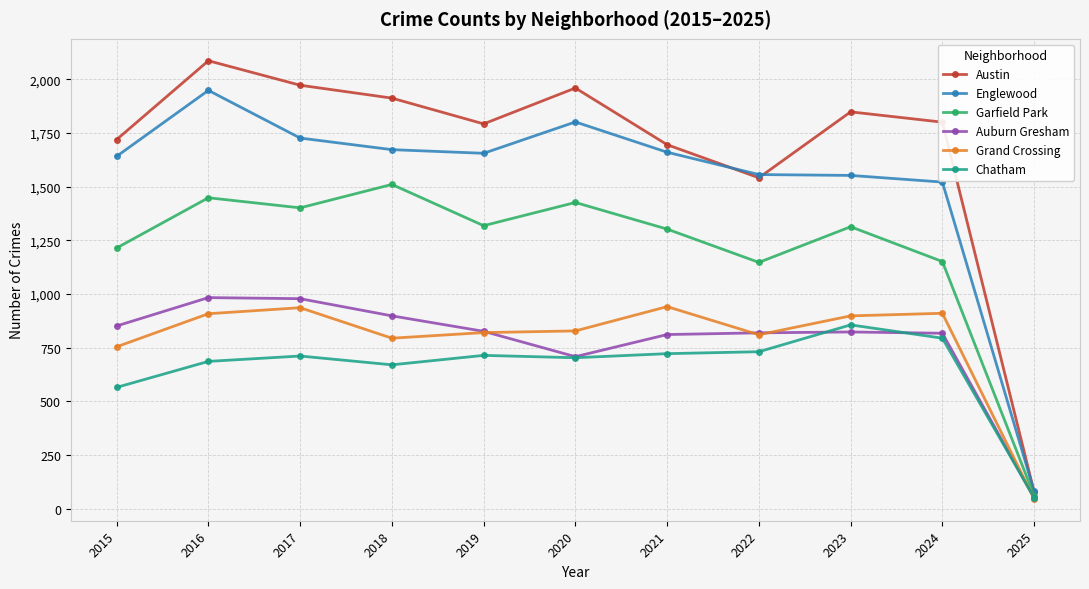

Between 2015 and 2019, which series saw the biggest shift?

Chatham